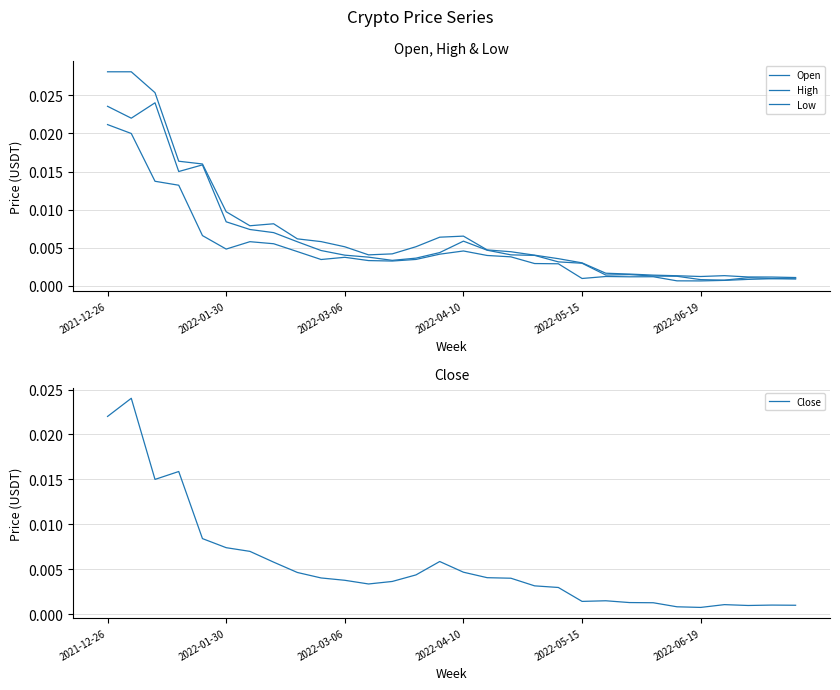

At 27, list the series in order from largest to smallest.

High, Open, Close, Low